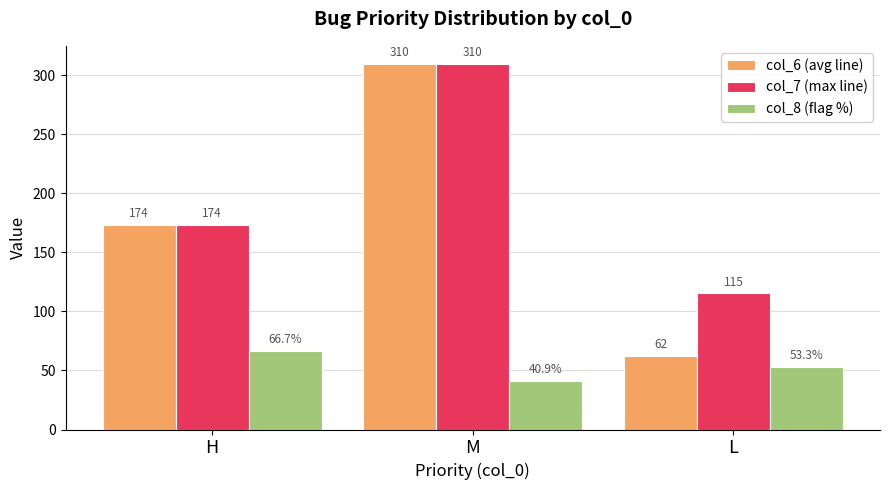

What is the label of the 3rd bar from the left?

L